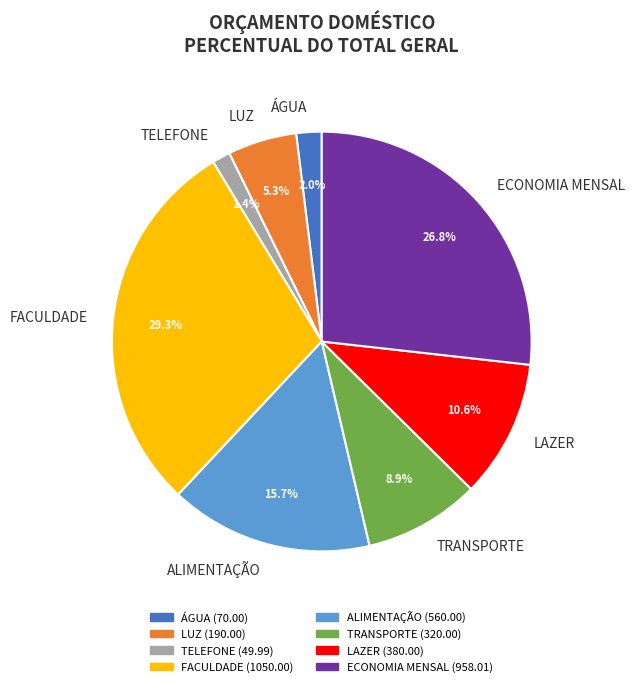

Which category has the biggest portion of the pie?

FACULDADE